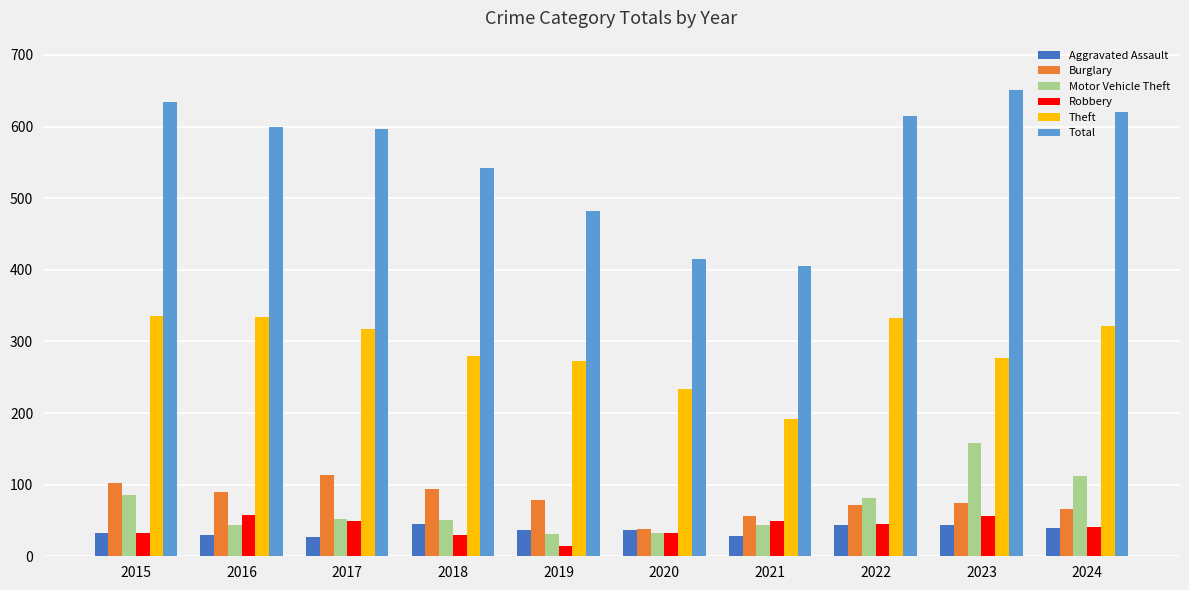

What is the difference between the maximum and minimum values in the Robbery series?

42